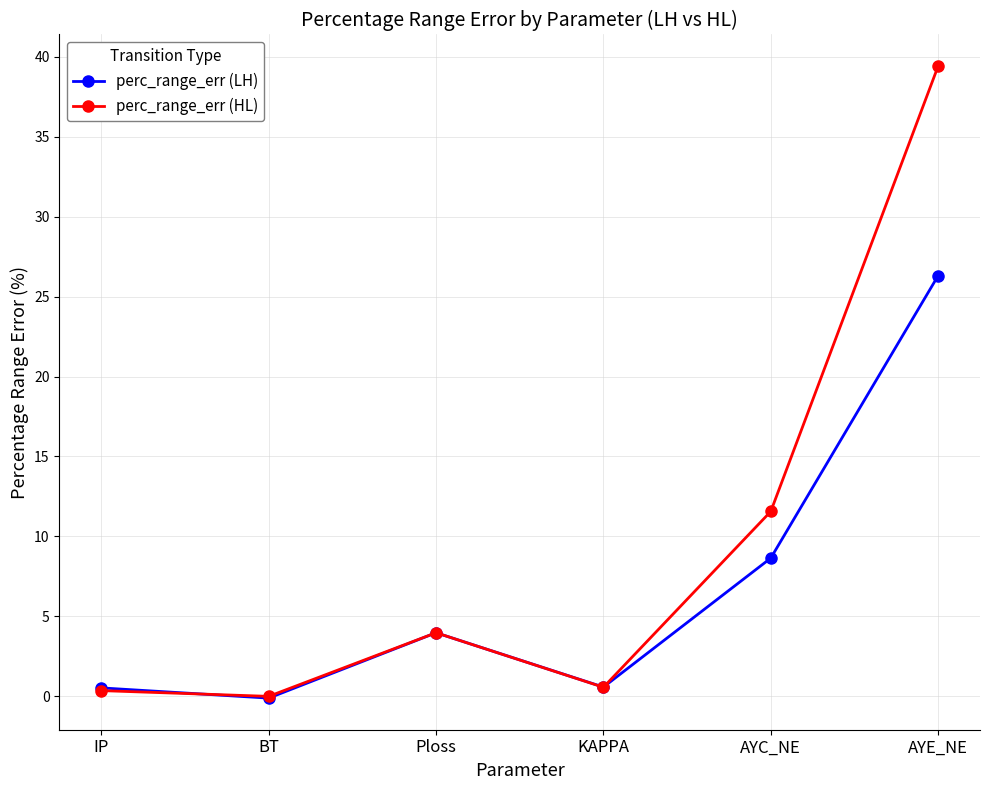

Count the number of data series in this chart.

2